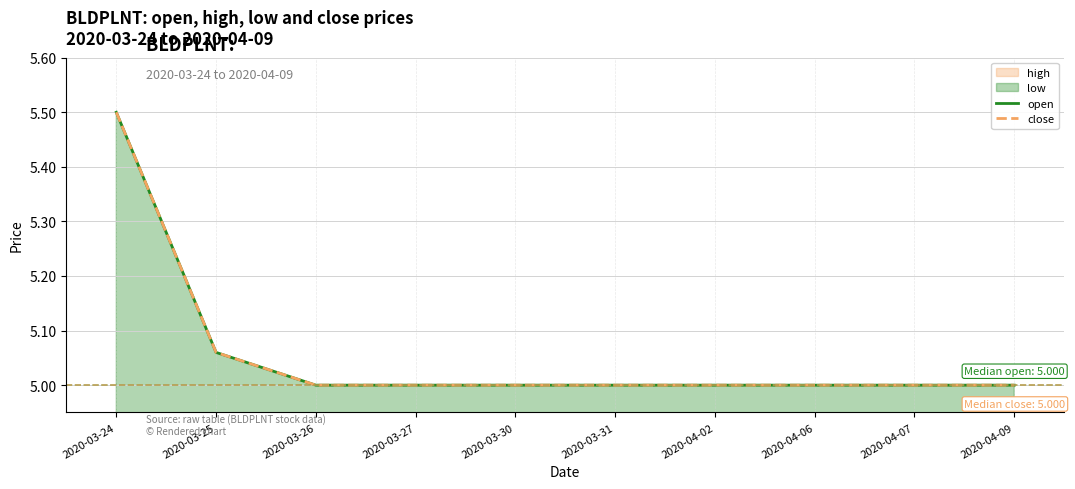

What is the highest value of the open series?

5.5